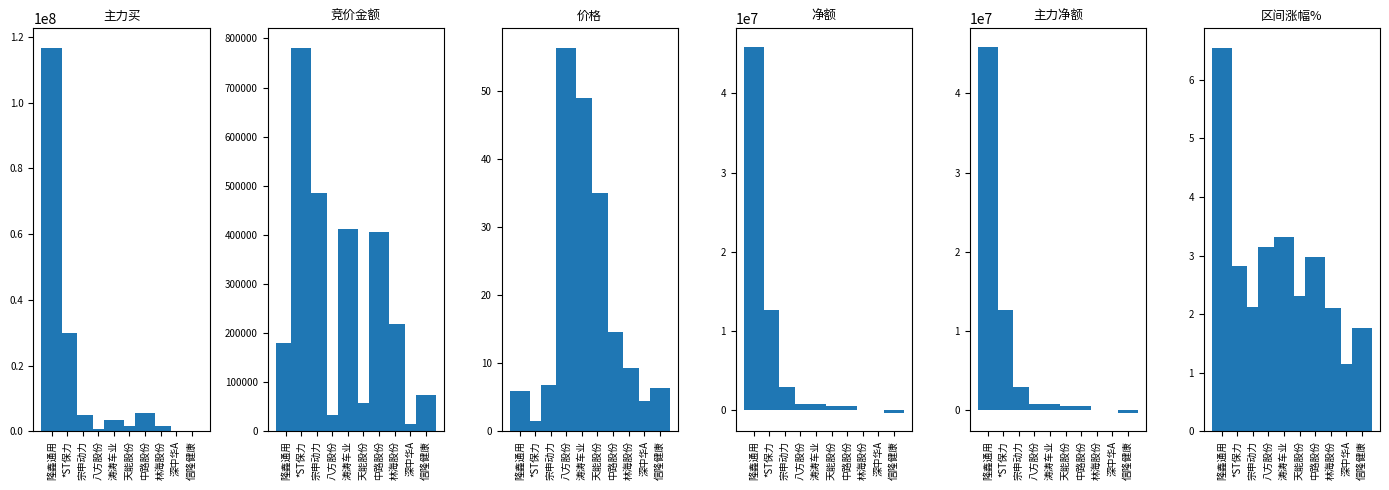

How many bars are there in total?

60